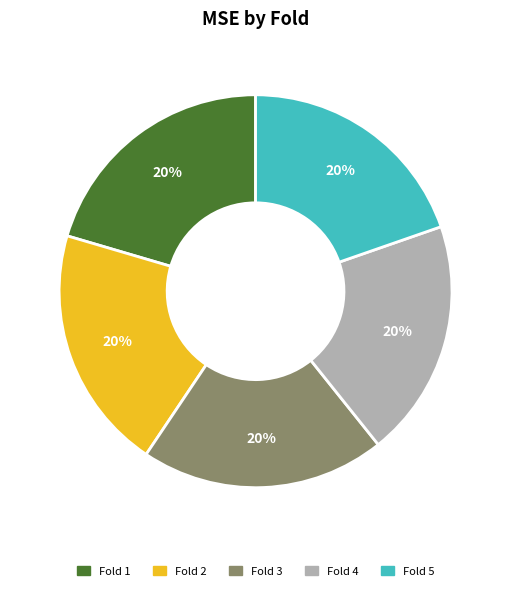

To the nearest percent, what is the average slice percentage?

20%